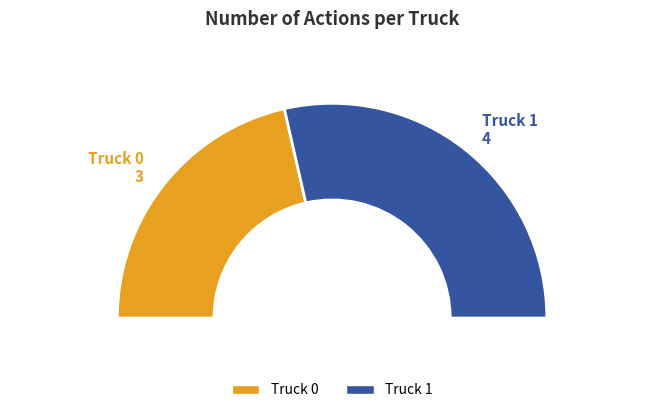

To the nearest percent, what is the average slice percentage?

50%